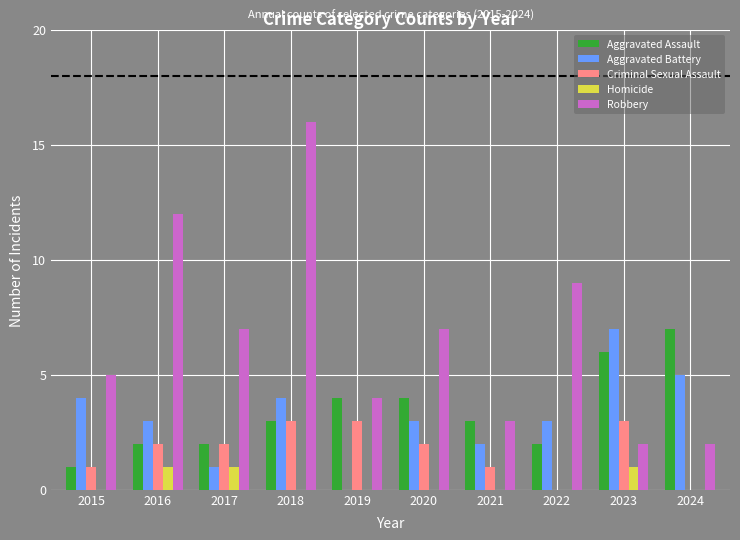

How many Aggravated Assault values are between 2 and 4?

7